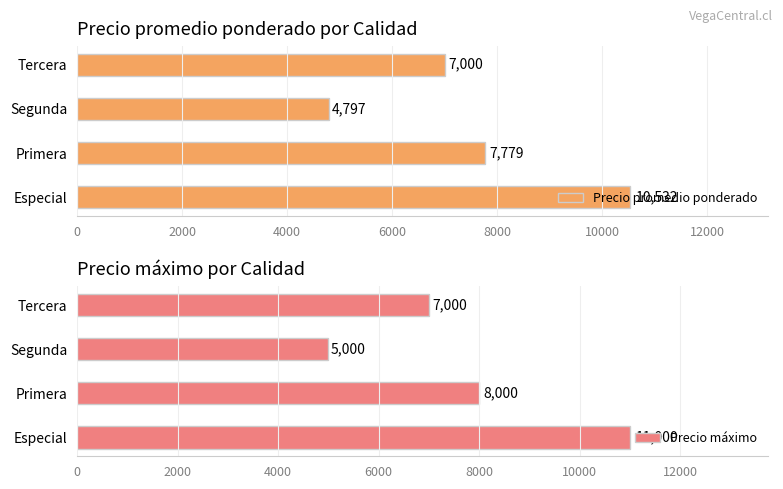

Between 0 and 2000, which series saw the biggest shift?

Precio máximo